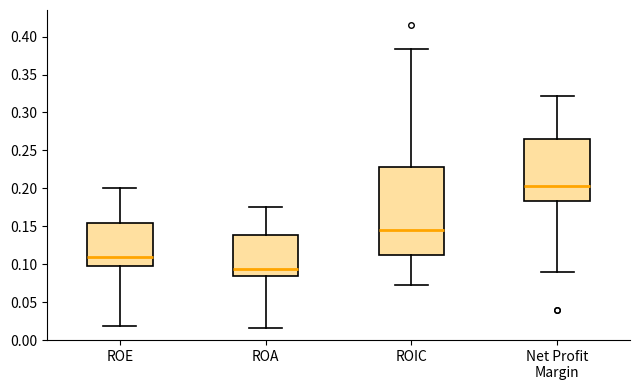

Reading left to right, transcribe this box plot: for each box, give where its median line is, the range the box spans, and where its two whiskers end, as read against the y-axis. The values are not printed on the chart, so give them approximately, as read against the axis.

ROE: median 0.110, box 0.100 to 0.155, whiskers 0.020 to 0.200
ROA: median 0.095, box 0.085 to 0.140, whiskers 0.015 to 0.175
ROIC: median 0.145, box 0.115 to 0.230, whiskers 0.070 to 0.385
Net Profit Margin: median 0.205, box 0.185 to 0.265, whiskers 0.090 to 0.320